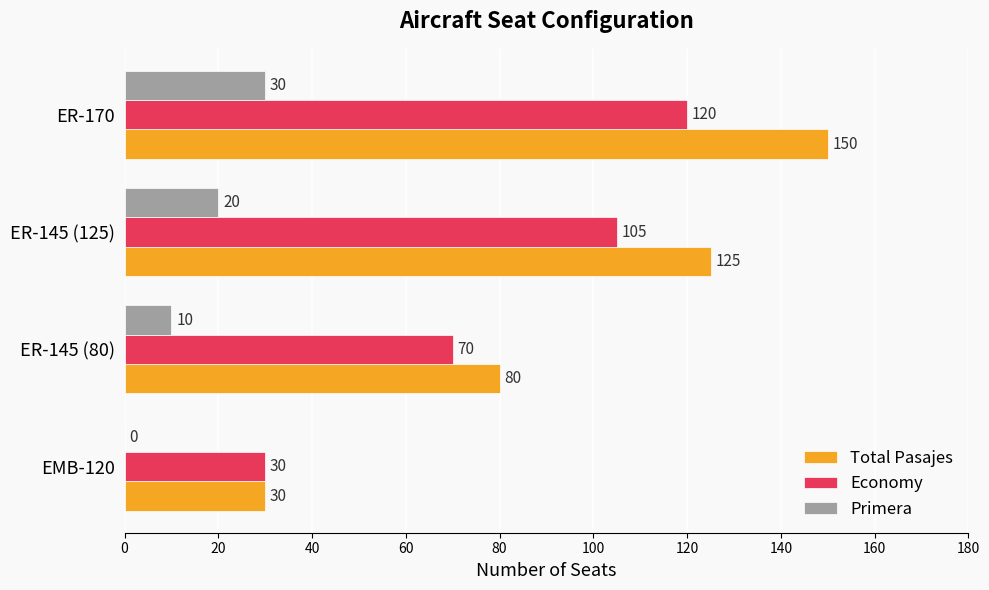

The value of Total Pasajes at ER-170 is 238. True or false?

False